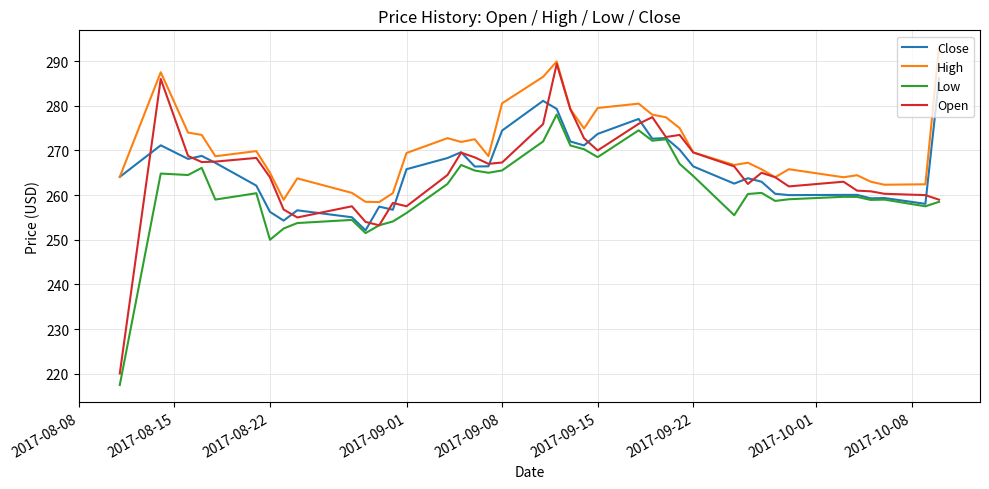

What are all the series names shown in the legend?

Close, High, Low, Open